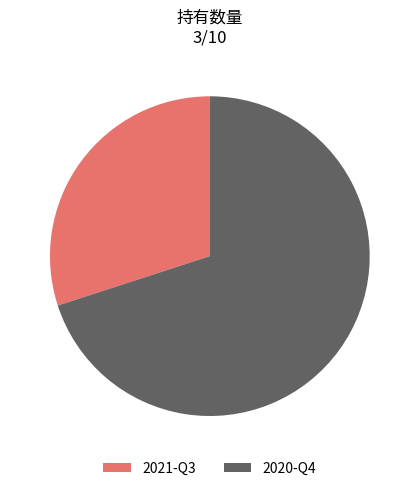

True or false: 2020-Q4 accounts for 70% of the total.

True